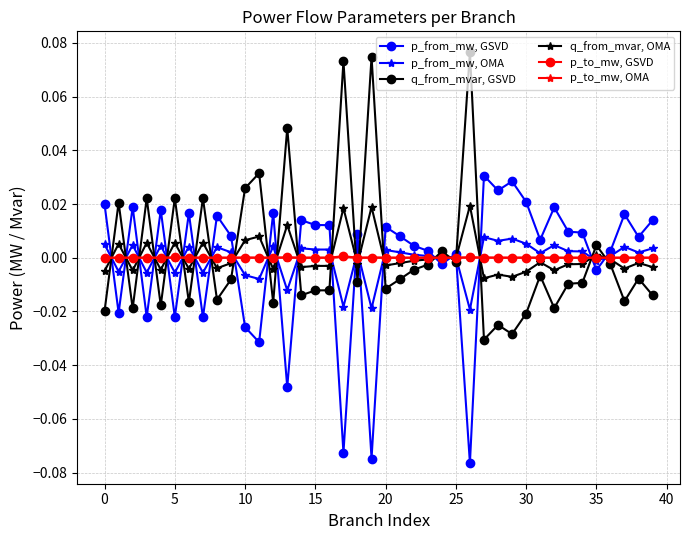

True or false: q_from_mvar, GSVD and p_from_mw, OMA cross at least once.

True